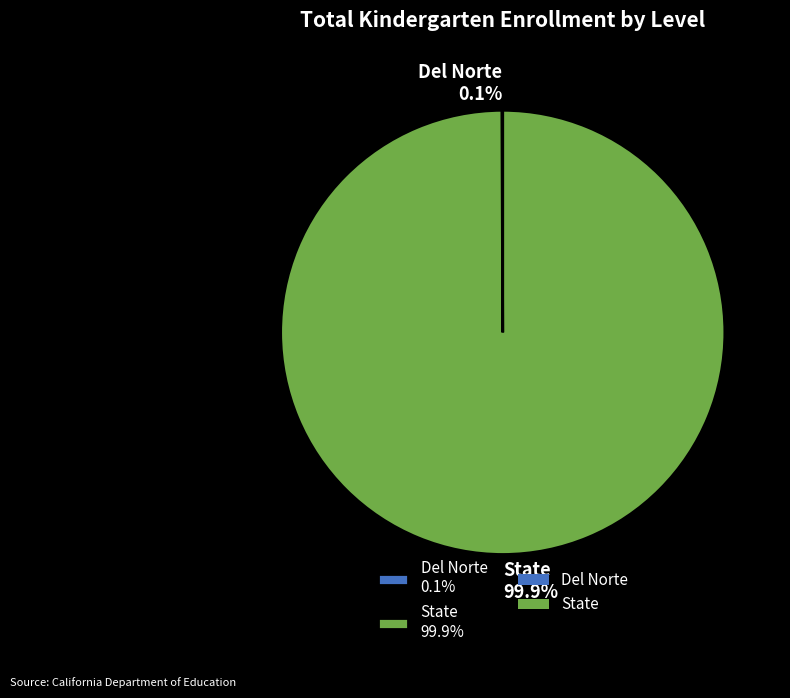

What portion of the pie excludes State 99.9%?

0.1%